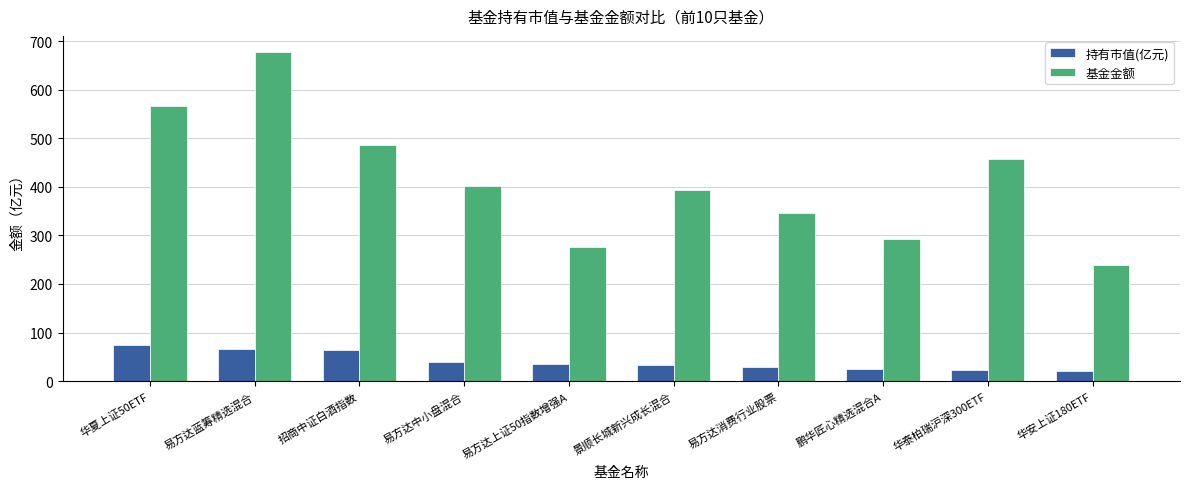

What is the difference between the highest and lowest values at 易方达消费行业股票?

318.8